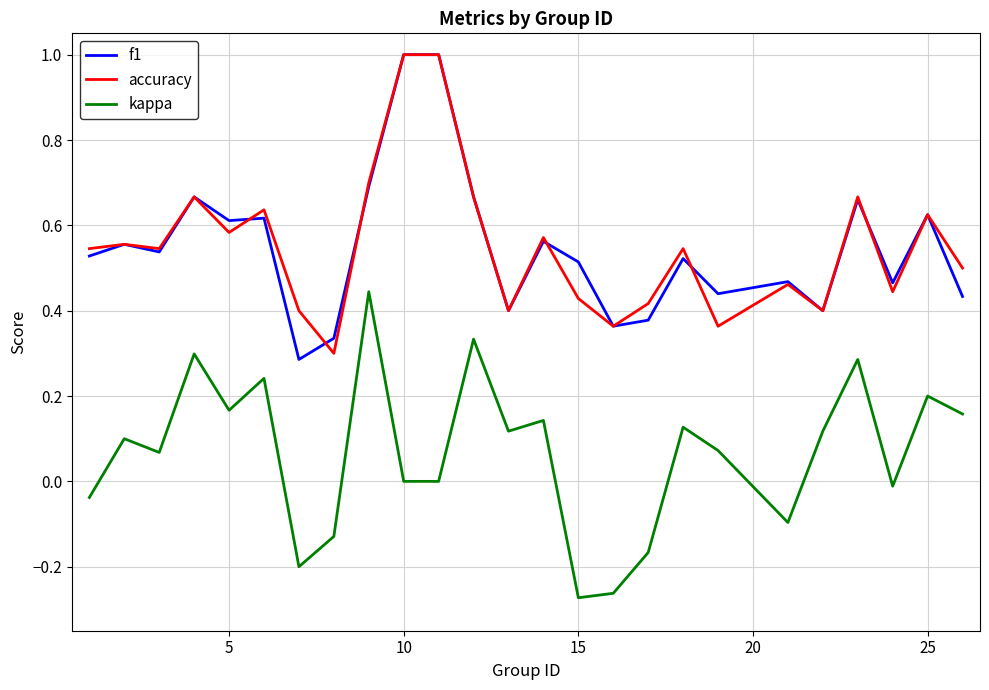

What is the greatest value displayed?

1.0